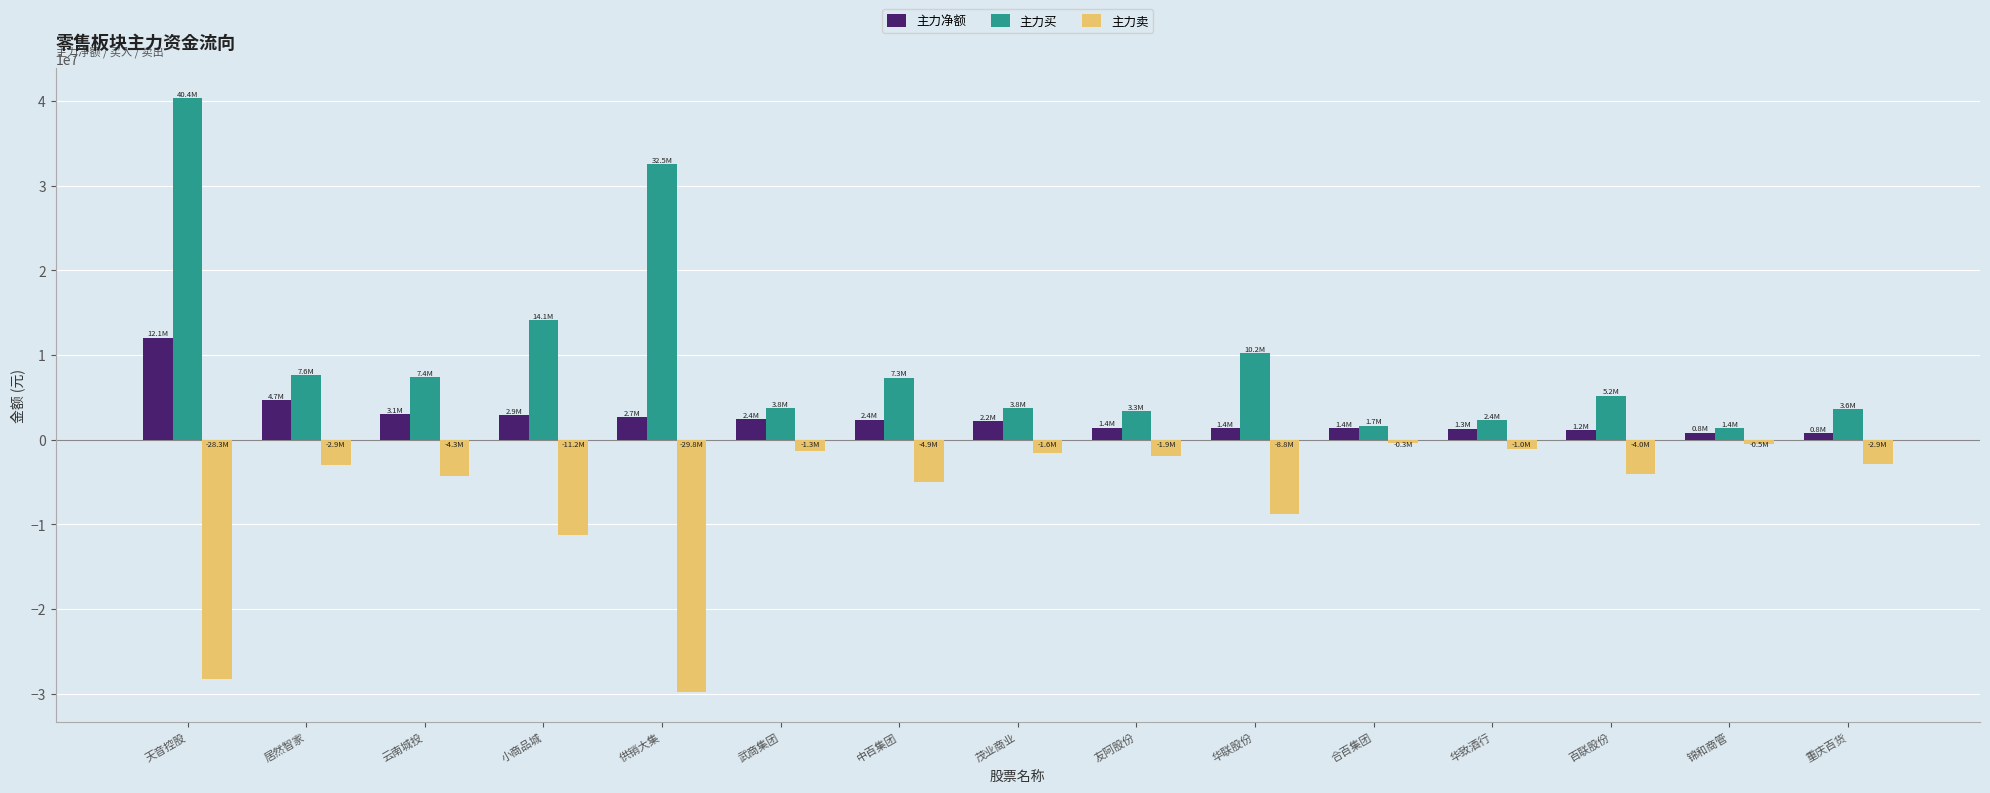

What is the average value of the 主力净额 series?

2721074